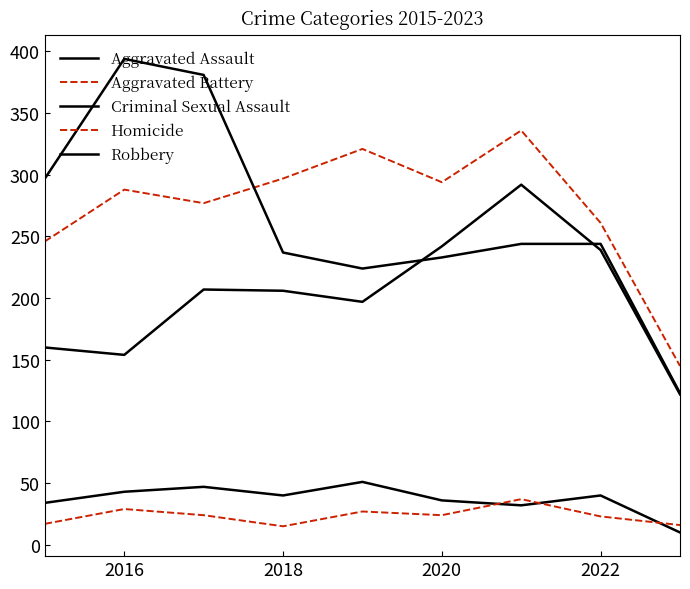

How many lines are shown in the chart?

5